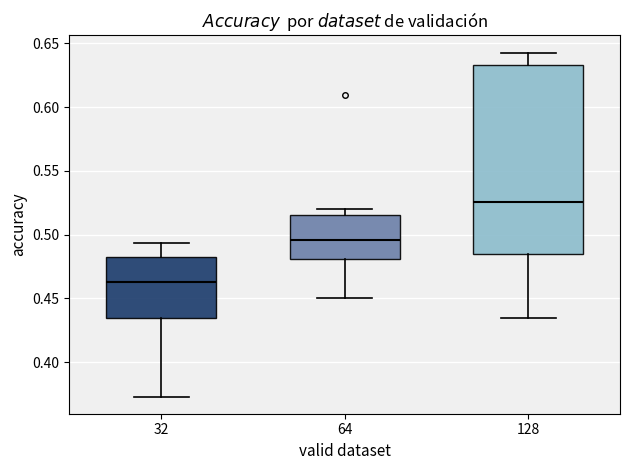

Where does the lower whisker of the box at x = 64 end on the y-axis? The values are not printed on the chart, so give them approximately, as read against the axis.

0.450